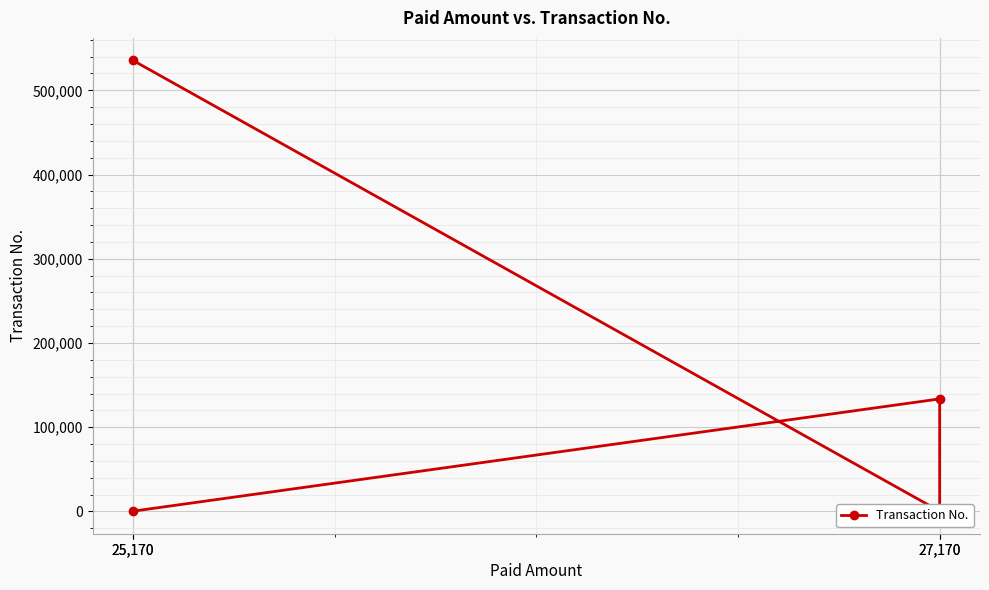

Which category has the lowest value across all series?

27,170